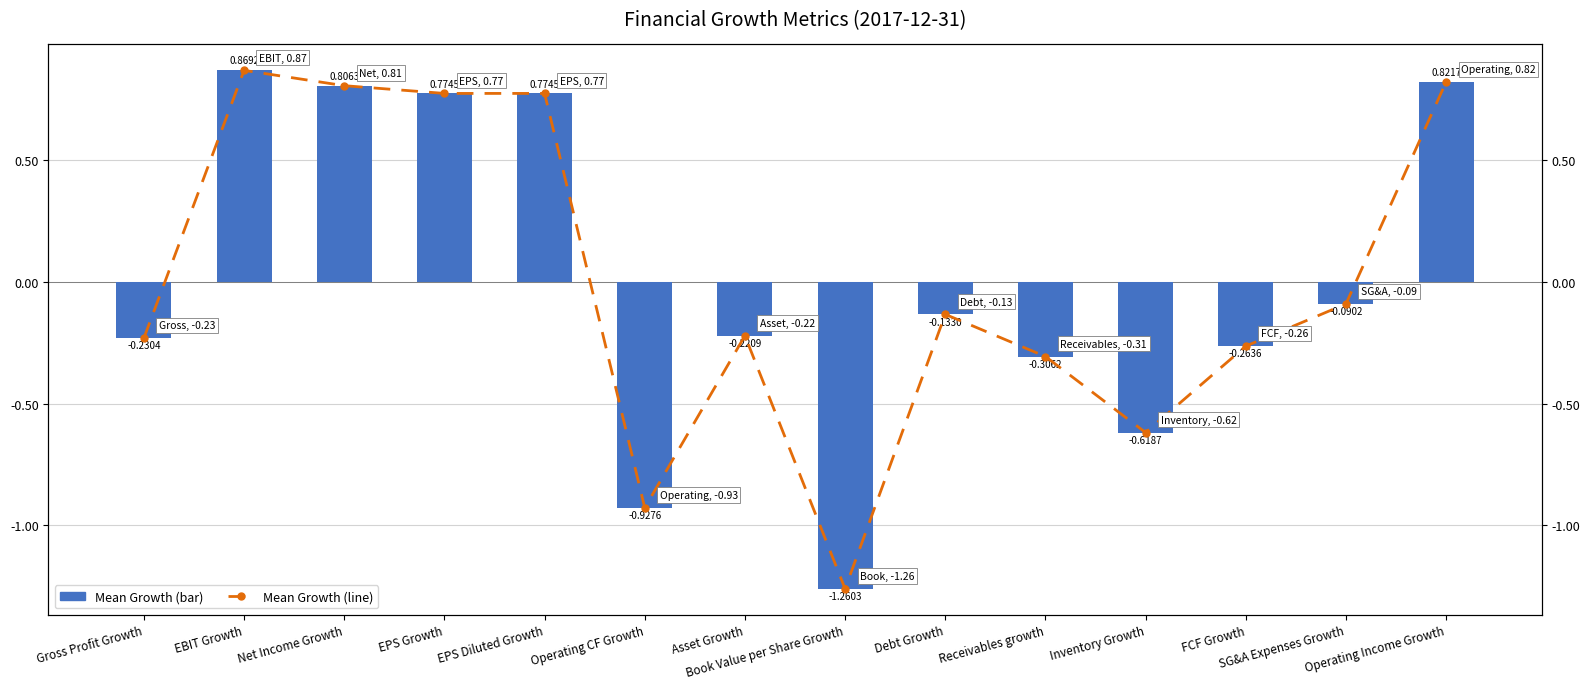

Which has a higher value, Book Value per Share Growth or EPS Growth?

EPS Growth